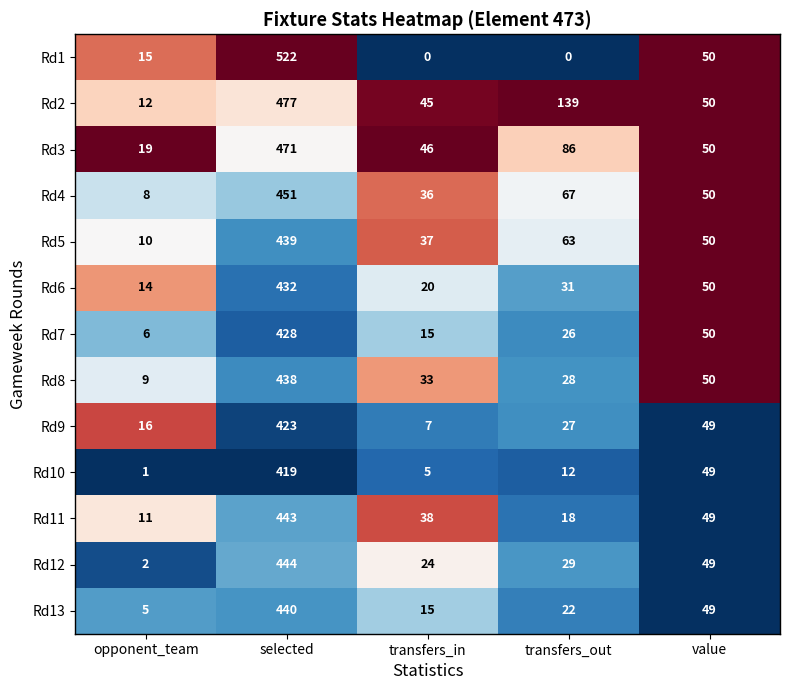

True or false: Rd7 has a value of 50 at value.

True